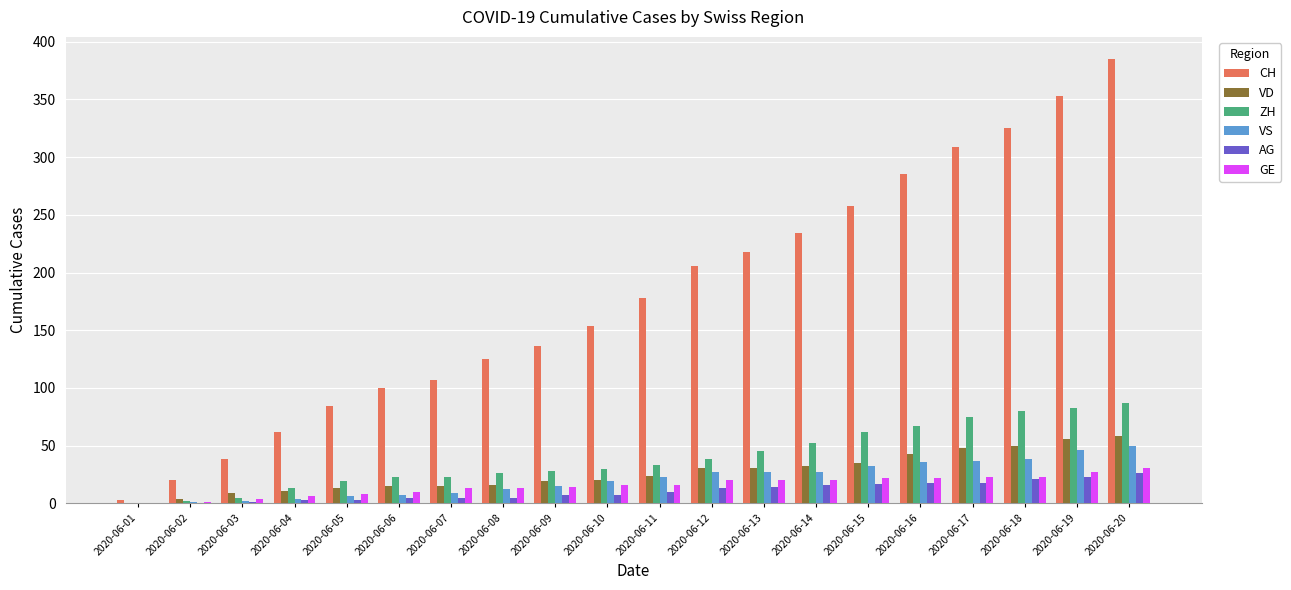

Which category has the highest value in the CH series?

2020-06-20